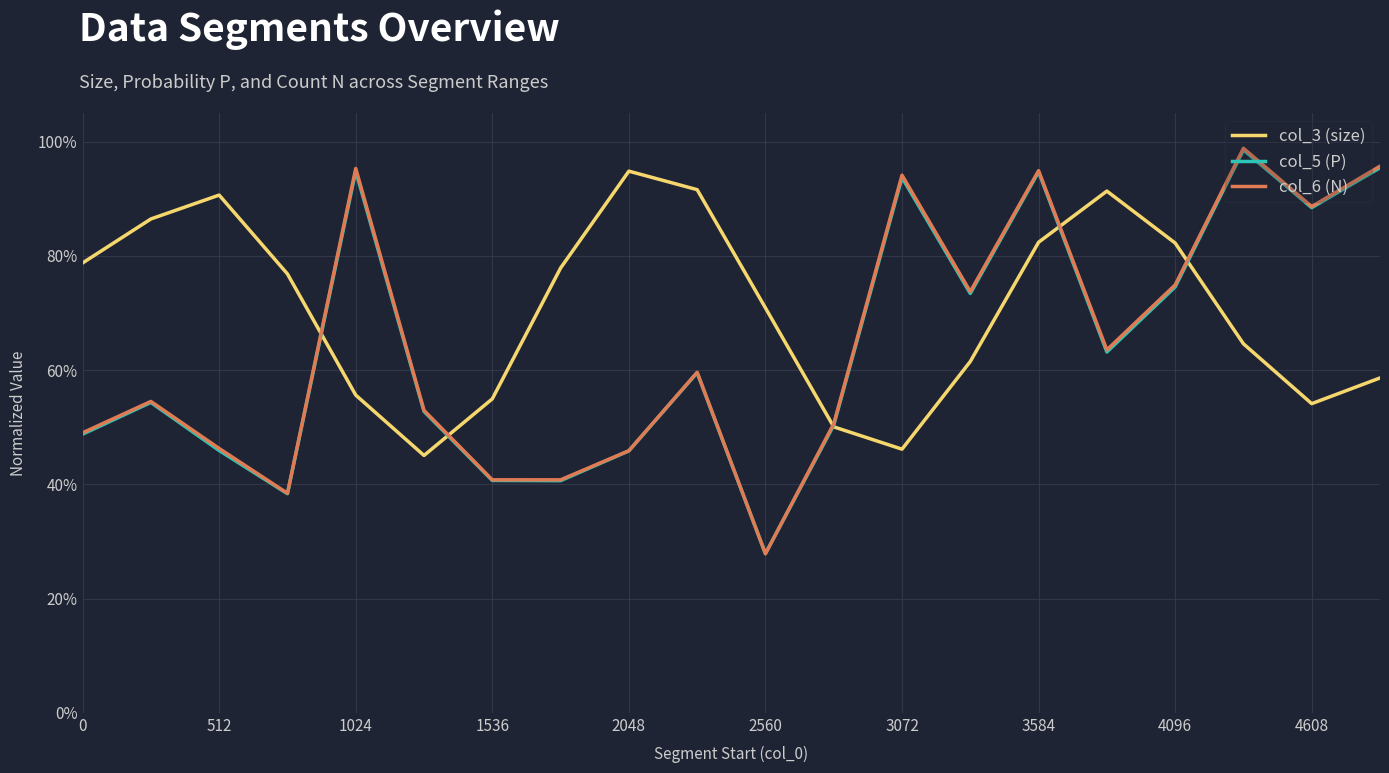

After their last crossing, which series has the higher values: col_3 (size) or col_6 (N)?

col_6 (N)